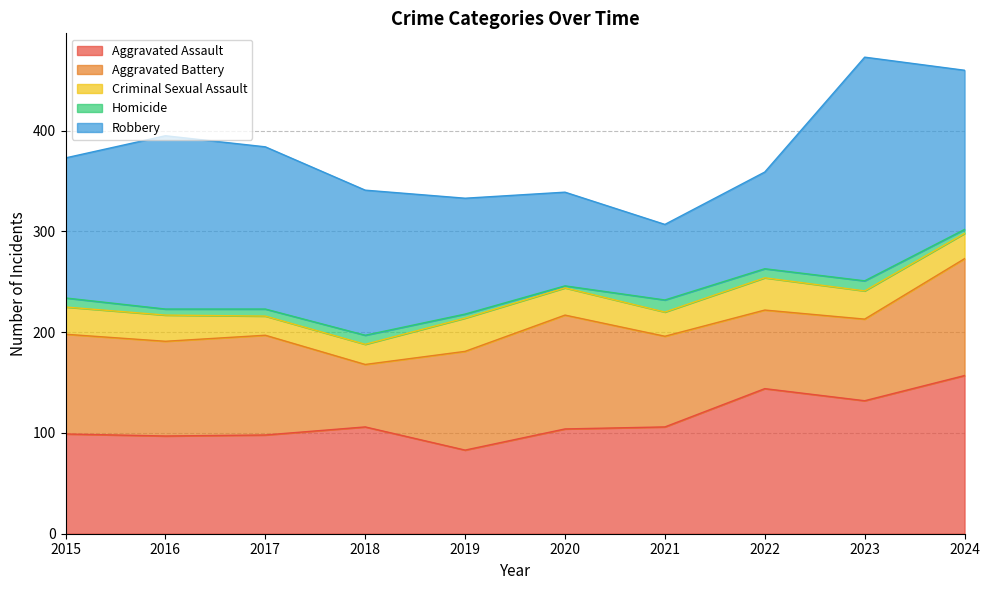

Read the Aggravated Battery value at 2021, to the nearest 10.

90